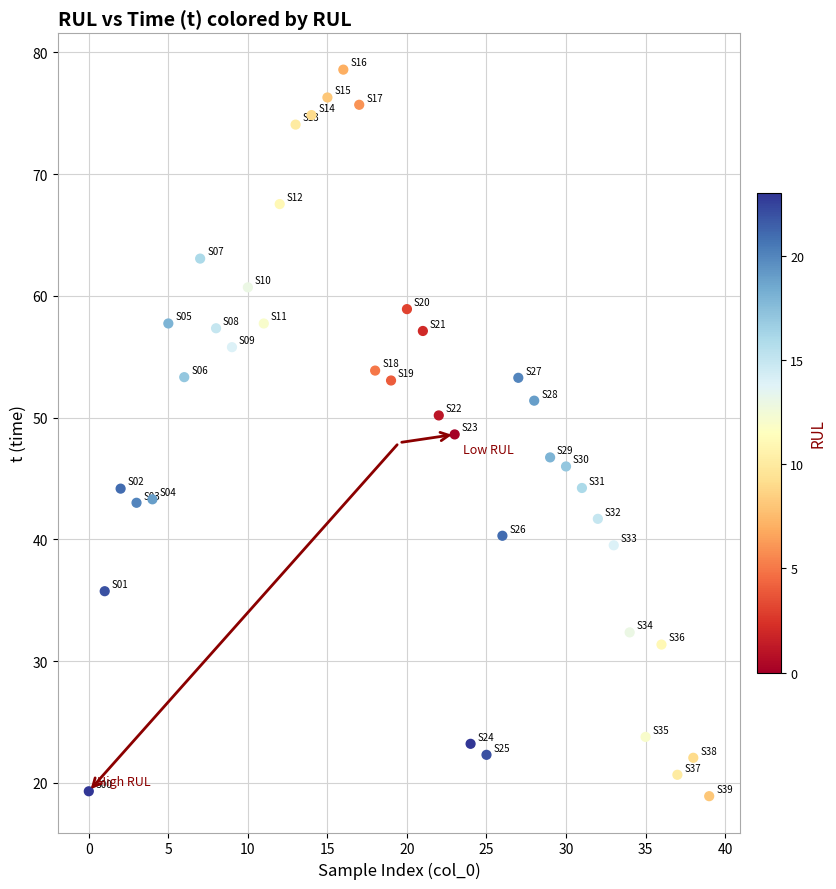

What is the range of Y values (max minus min)?

59.7